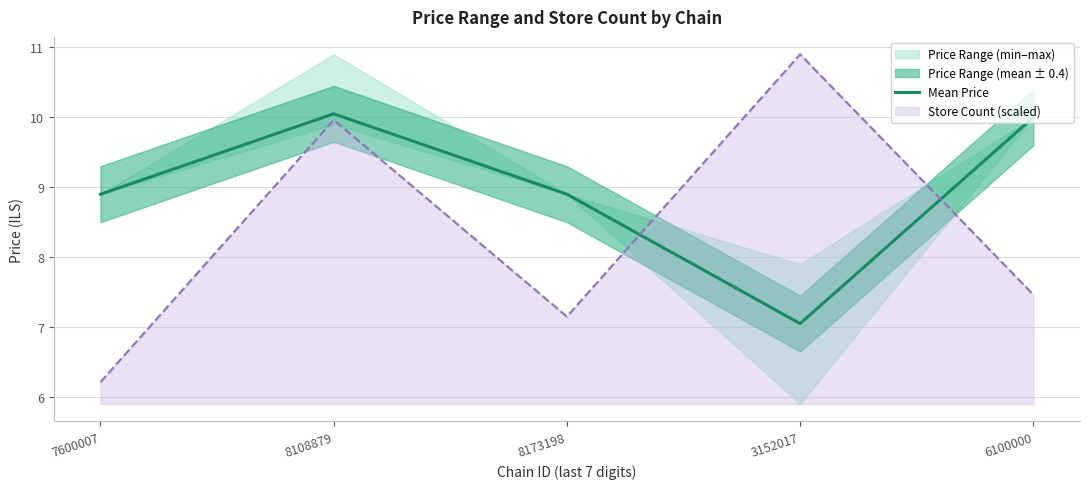

Read the value at 6100000.

10.0